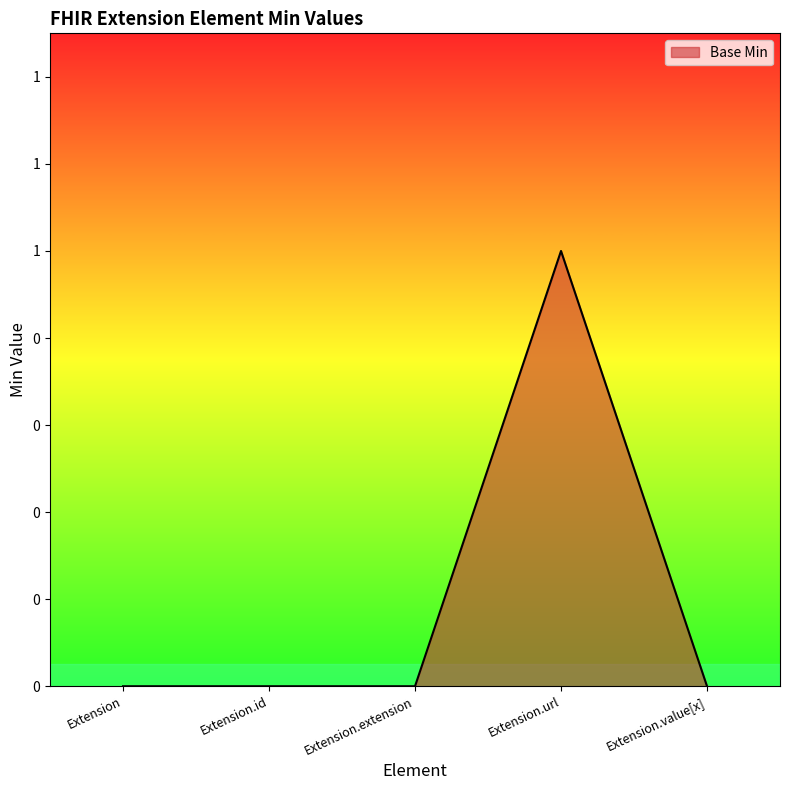

The value at Extension is 0. True or false?

True